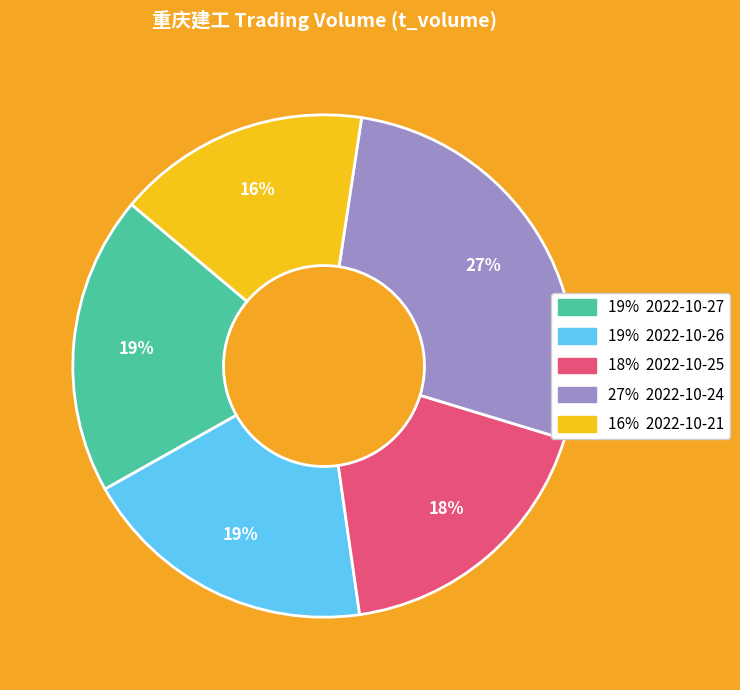

To the nearest percent, what is the difference between the largest and smallest slice percentages?

11%